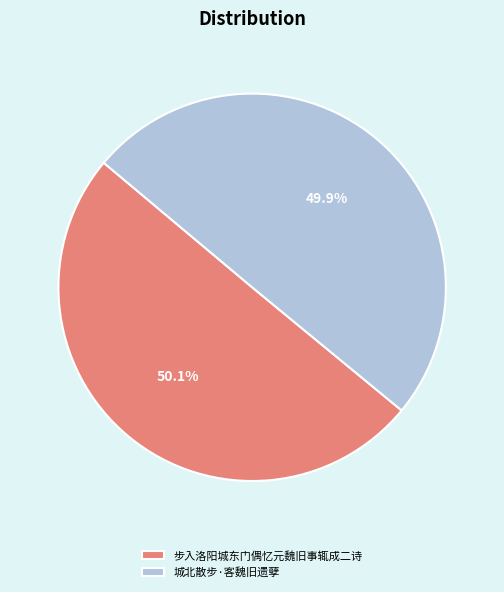

Count the number of slices in the pie.

2